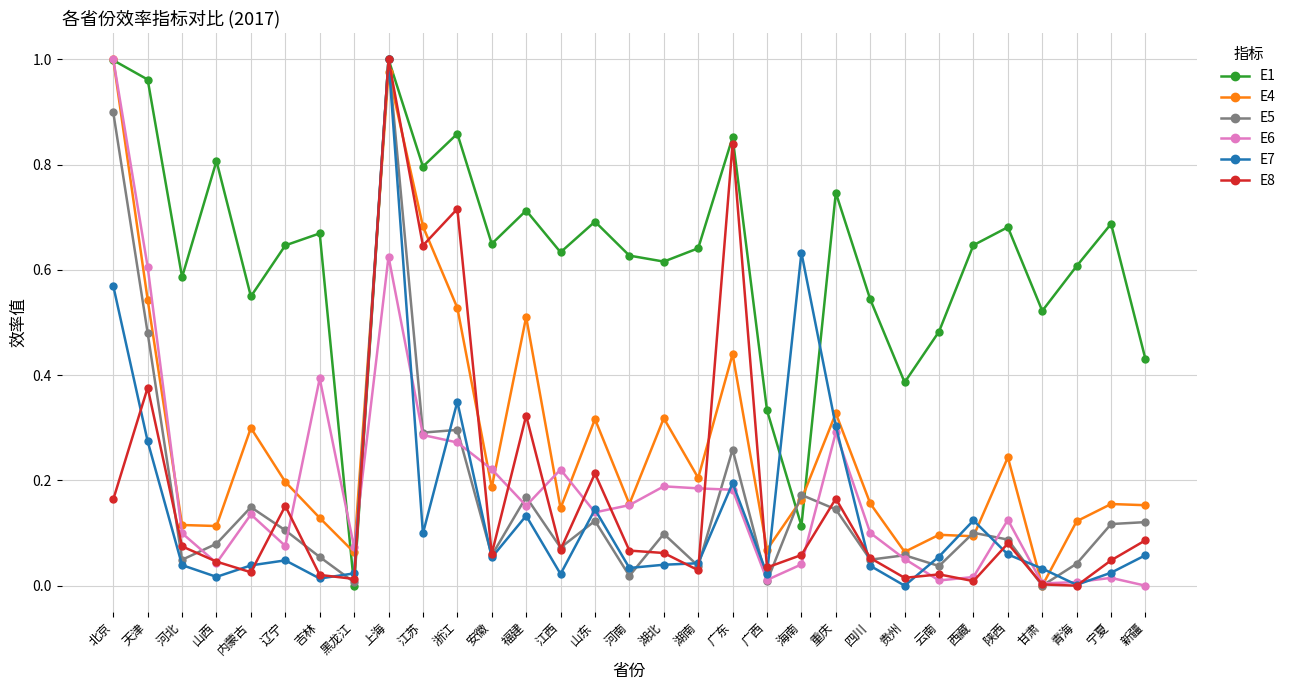

True or false: E6 has a value of 0.0 at 海南.

True